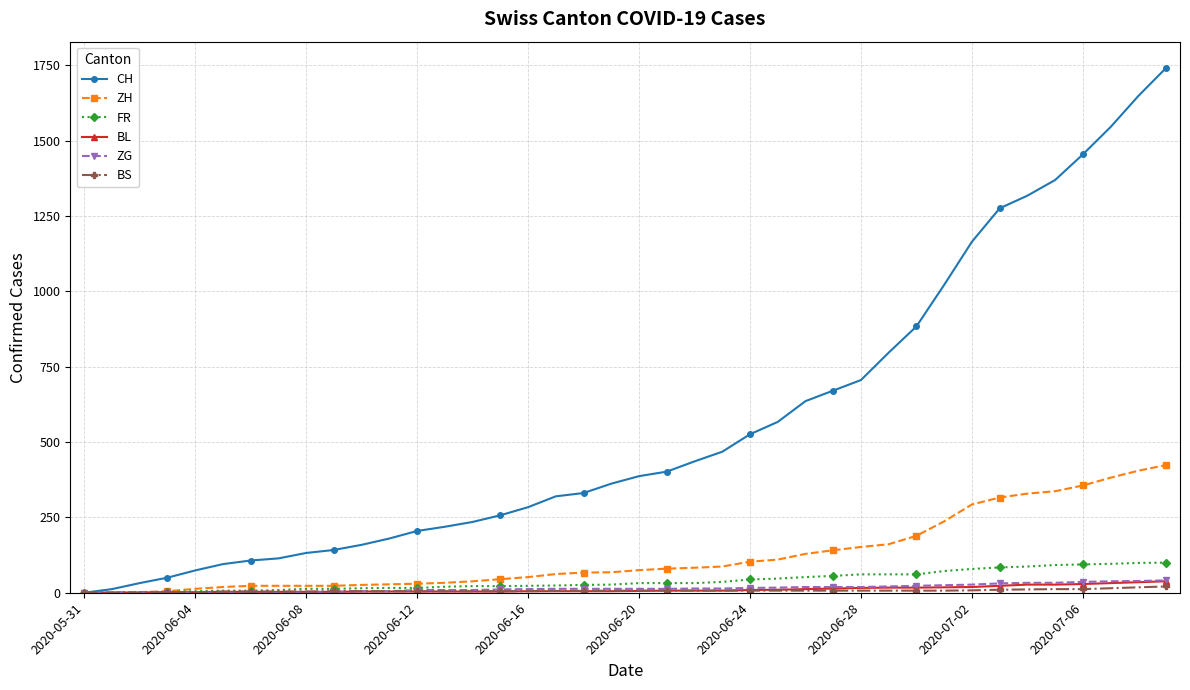

What is the difference between the maximum and second lowest values in the BS series?

21